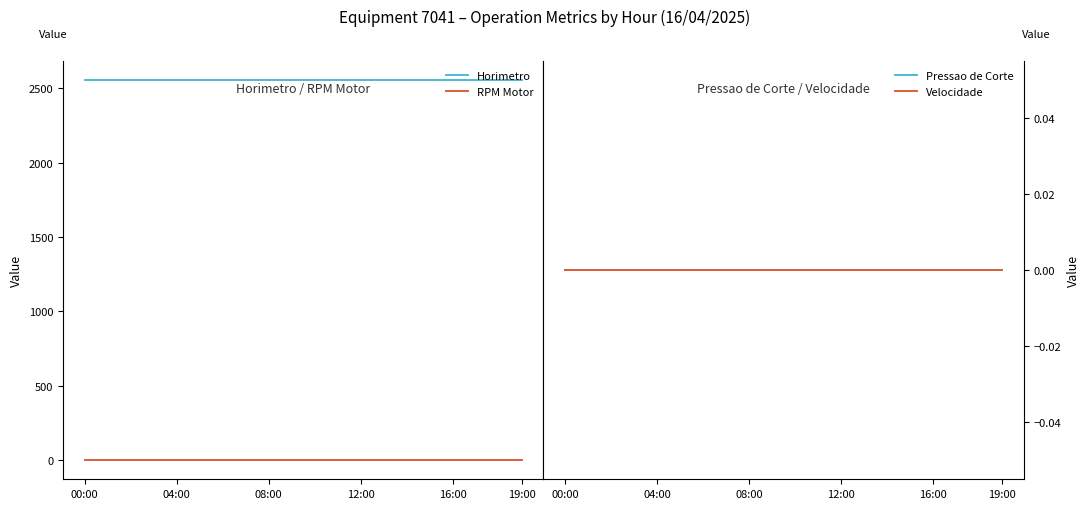

True or false: Horimetro and Pressao de Corte cross at least once.

False